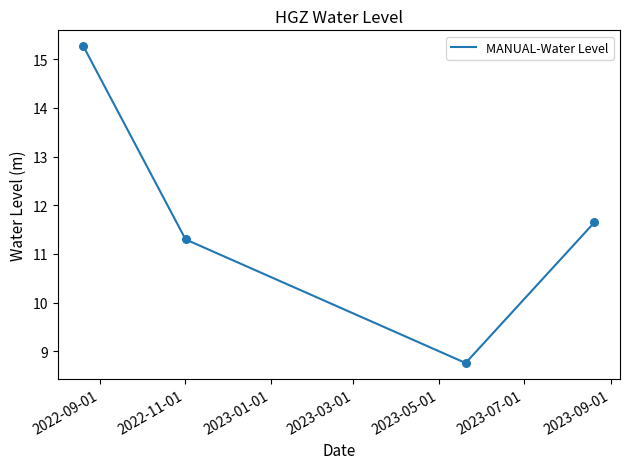

True or false: the data has more than 0 interior local peaks.

False